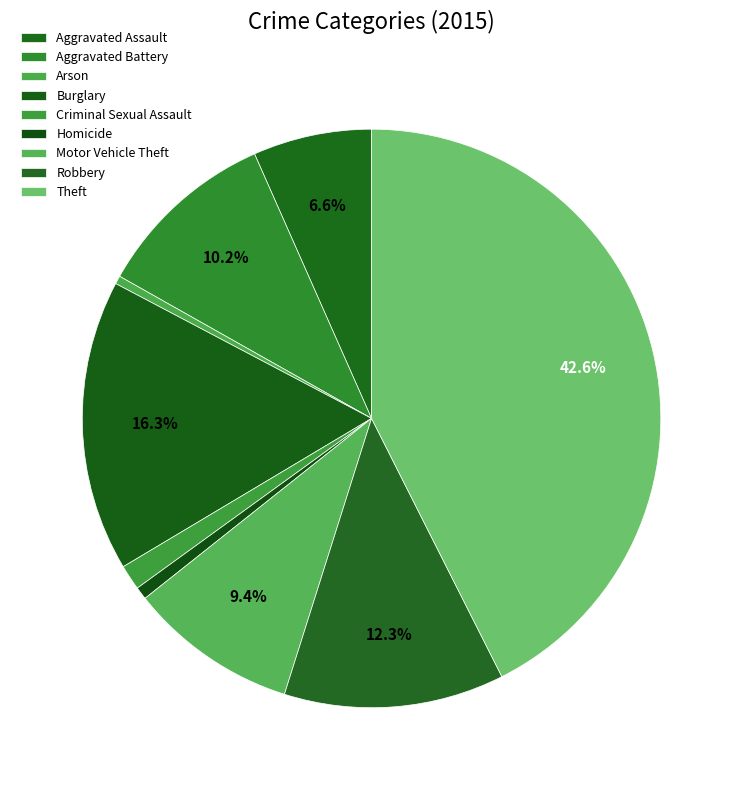

What is the smallest slice in the pie chart?

Arson